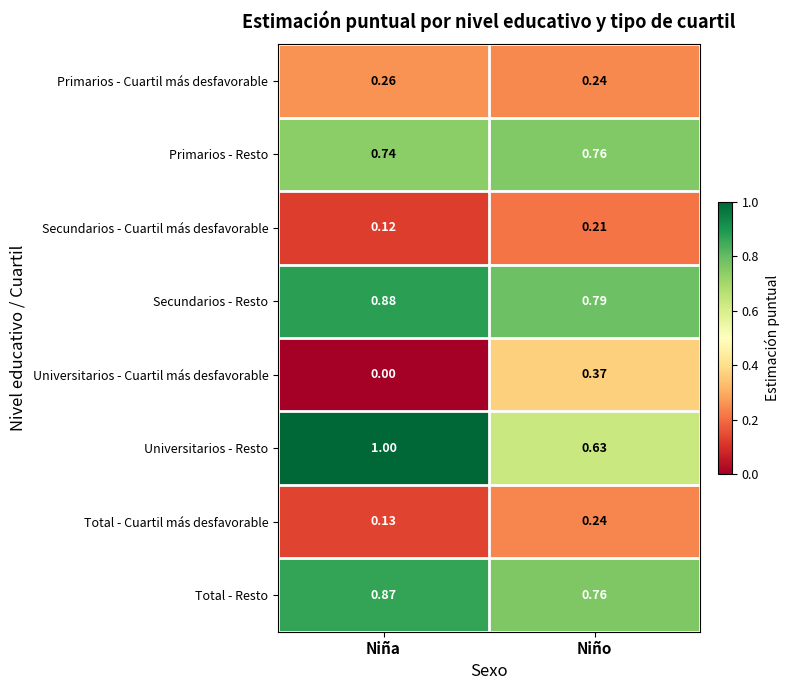

Rank the categories by Secundarios - Resto value from lowest to highest.

Niño, Niña